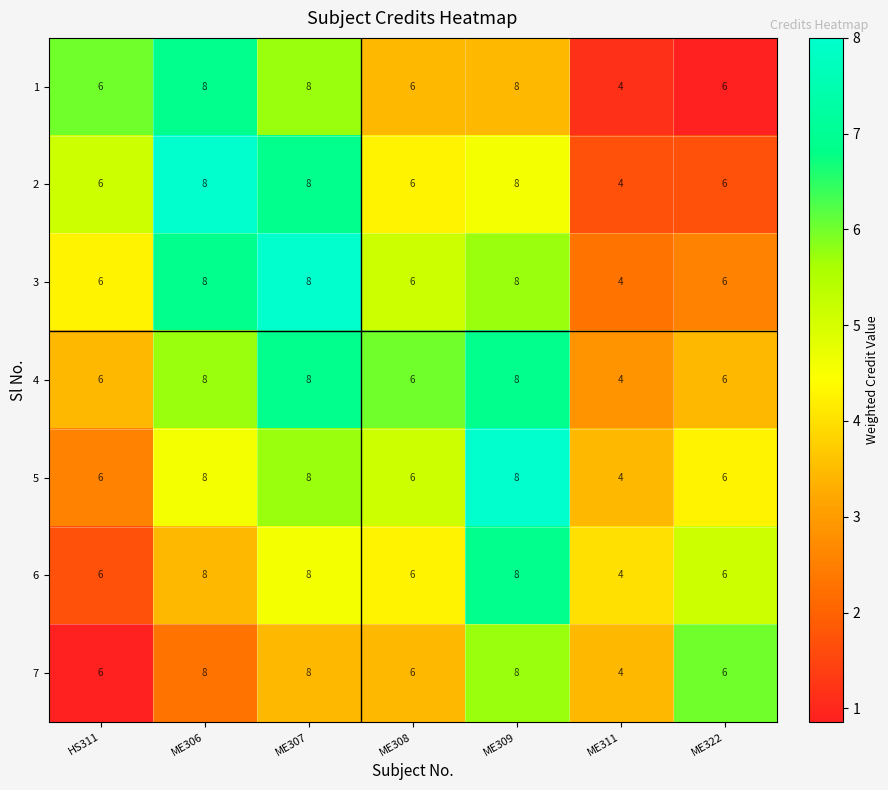

What is the minimum value shown in the chart?

4